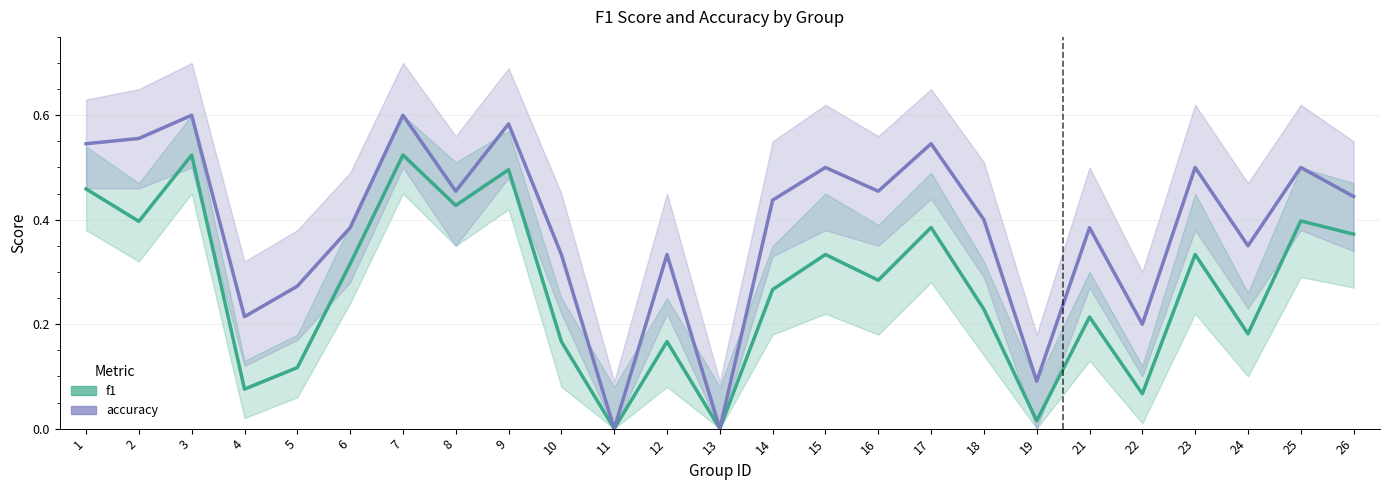

What is the maximum value shown in the chart?

0.6